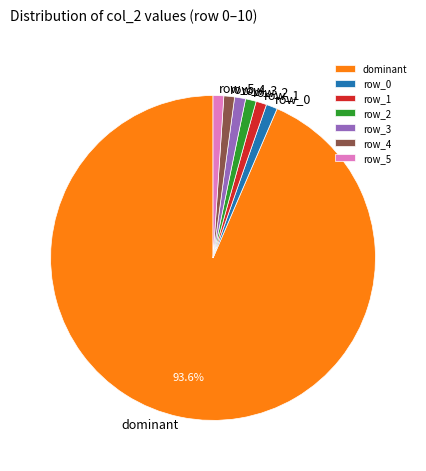

Do row_0 and row_2 together represent more than half of the pie?

No